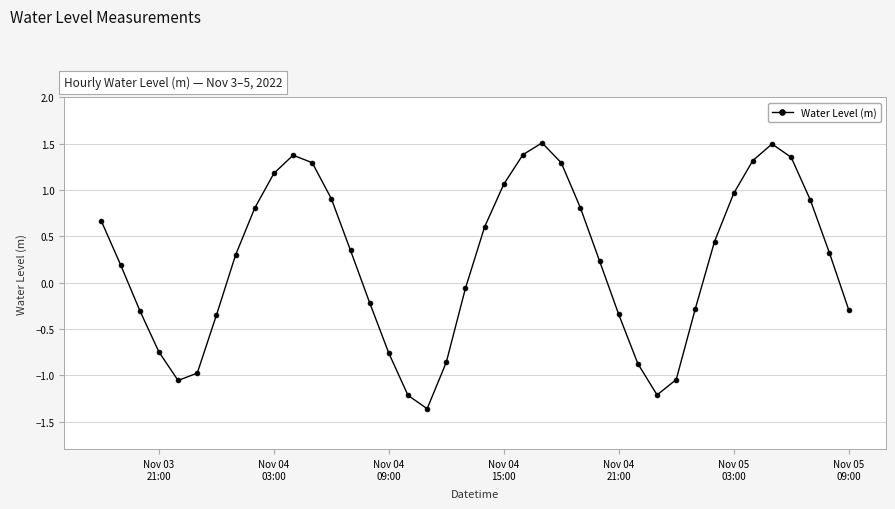

What is the sum of all values?

8.8